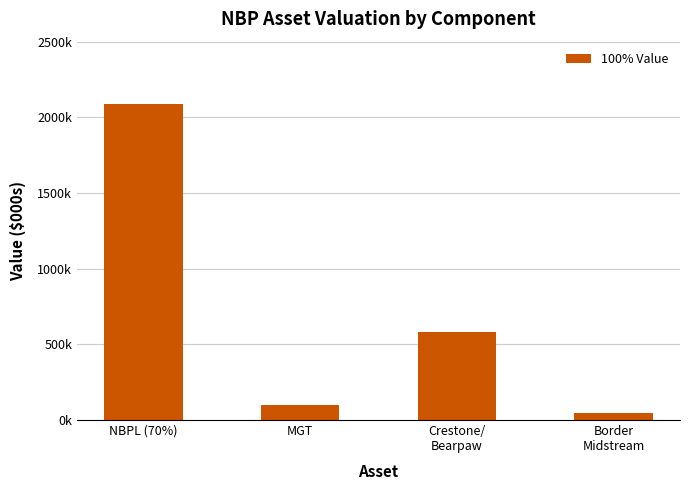

List the labels in order of value, largest first.

NBPL (70%), Crestone/
Bearpaw, MGT, Border
Midstream